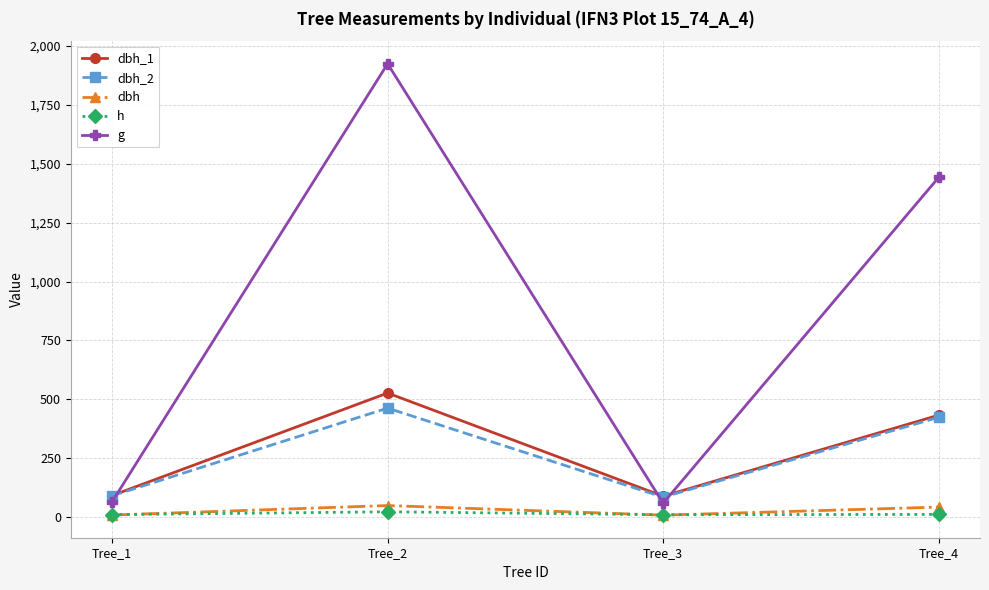

In g, how many points are lower than both neighbors (excluding endpoints)?

1